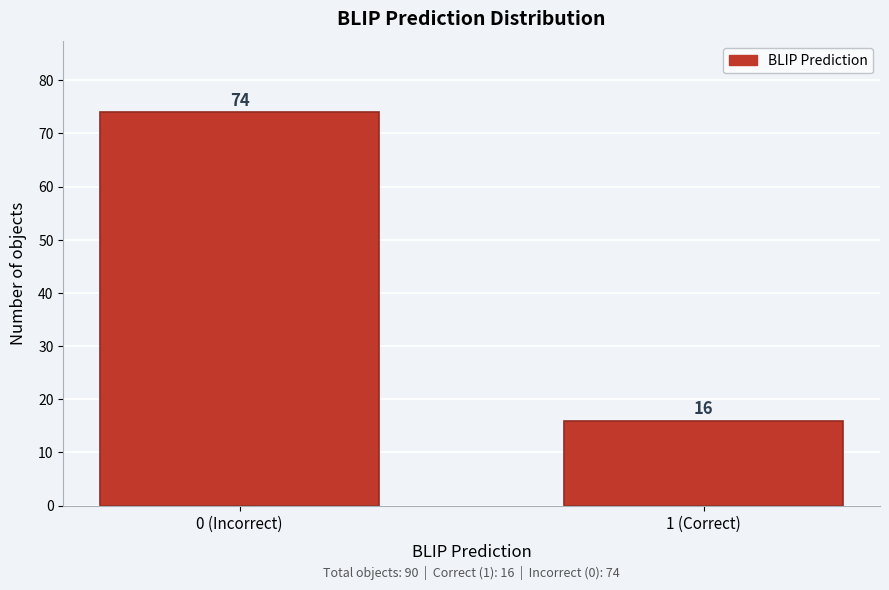

Reading right to left, extract all data points from this chart.

1 (Correct)=16	0 (Incorrect)=74